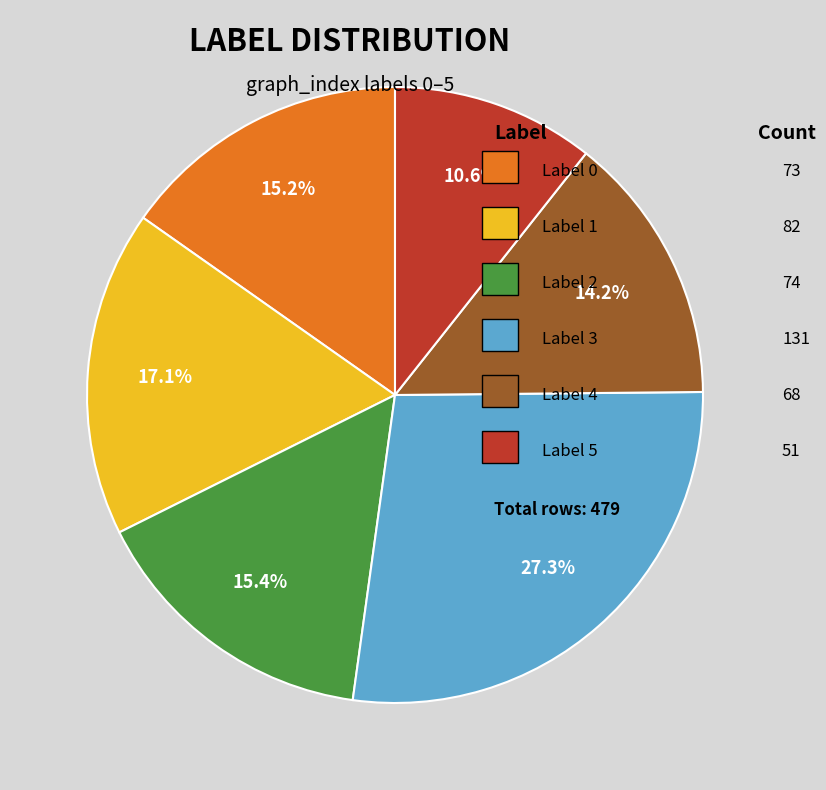

Count the number of slices in the pie.

6